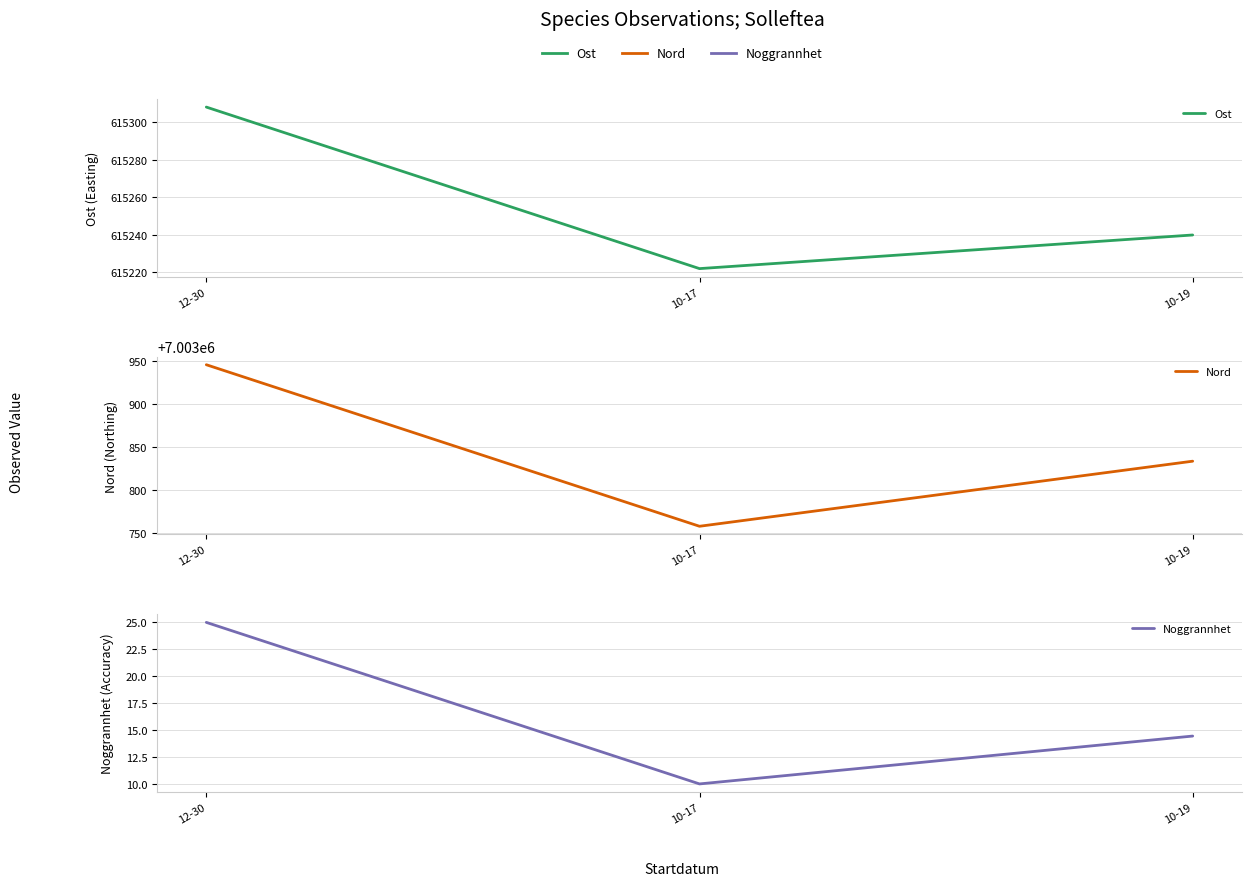

Is the value of Ost at 12-30 greater than the value of Nord at 10-17?

No